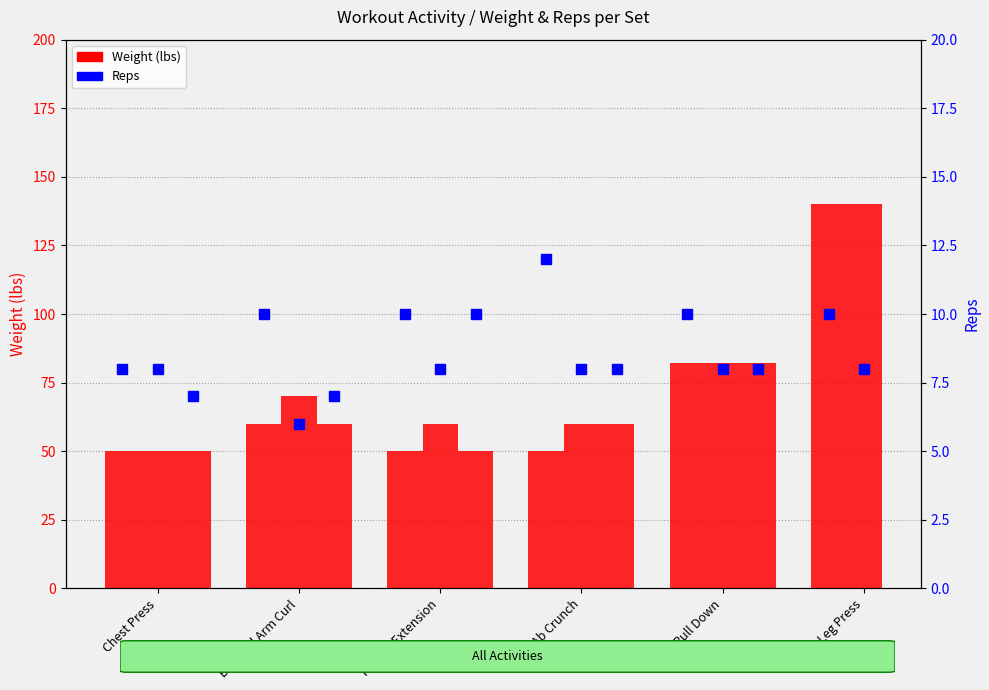

What is the value of the Set 1 Weight bar at the 4th from the left?

50